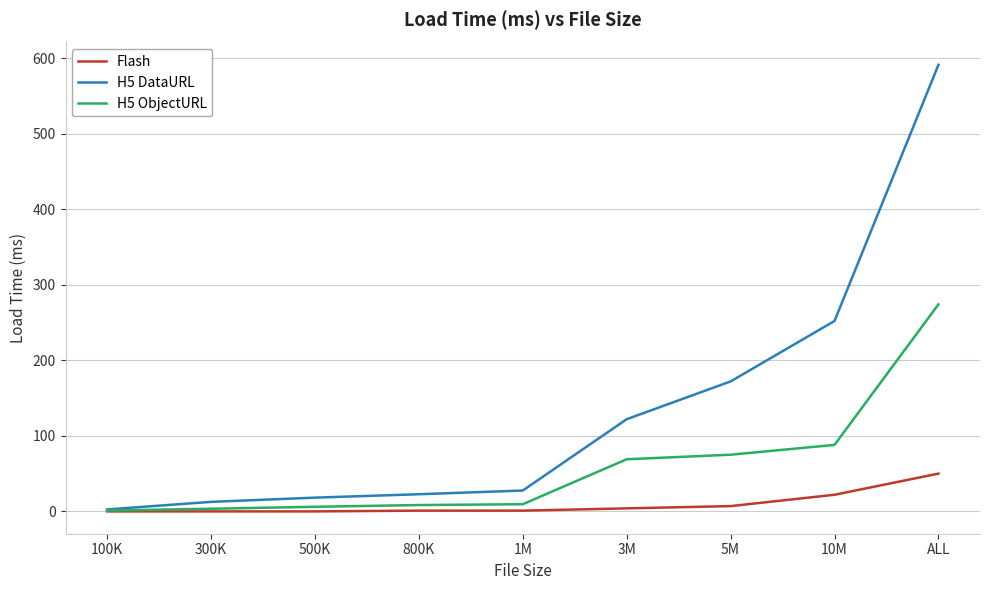

True or false: H5 DataURL has more than 1 points higher than both neighbors.

False